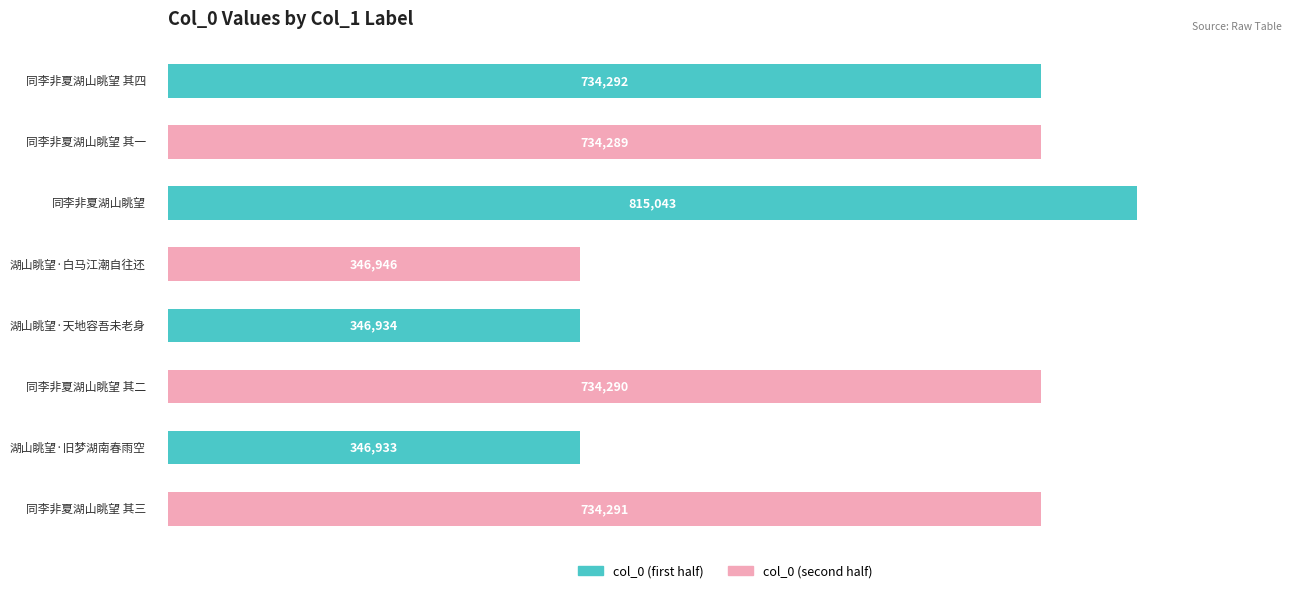

Count the number of categories in the chart.

4